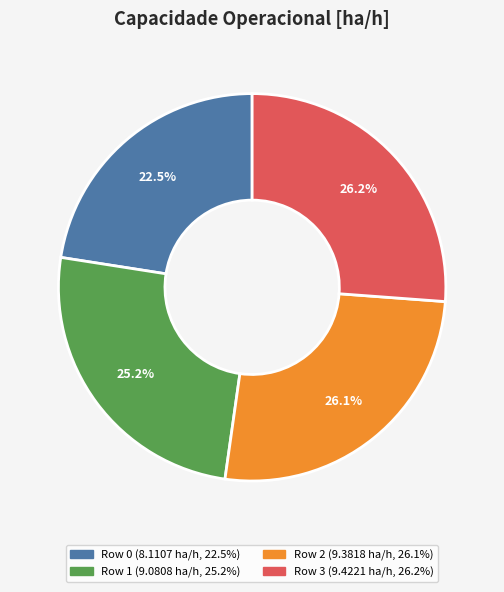

Is there a majority slice in this chart?

No